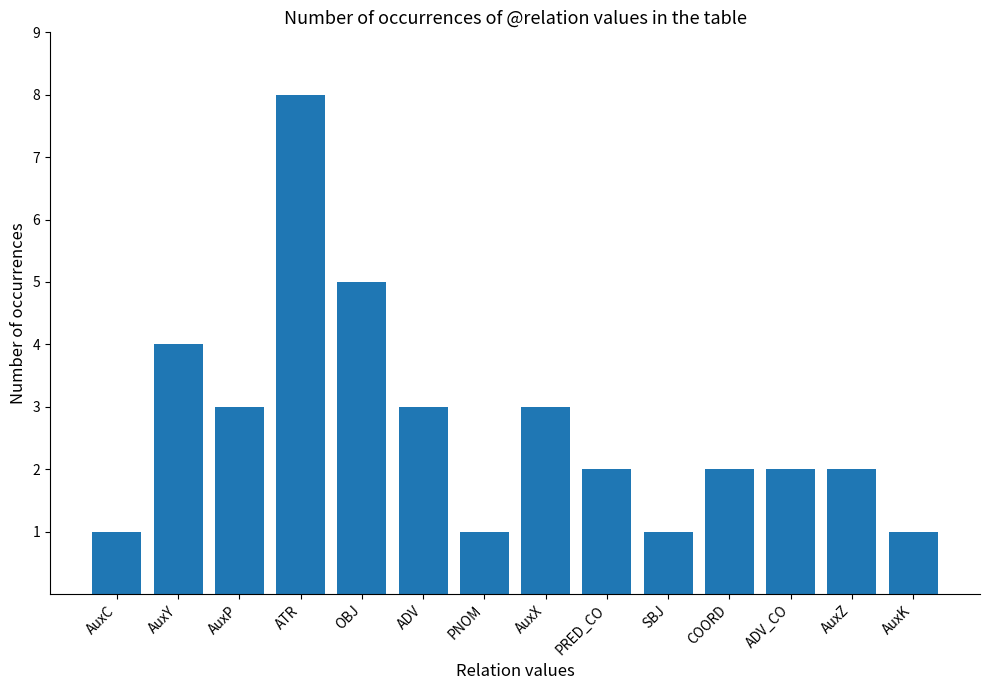

What is the greatest value displayed?

8